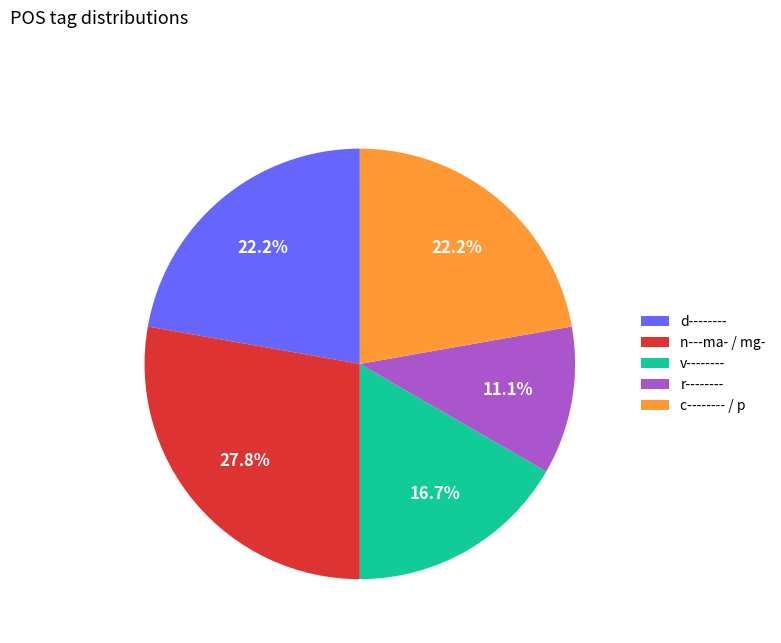

Is there a majority slice in this chart?

No